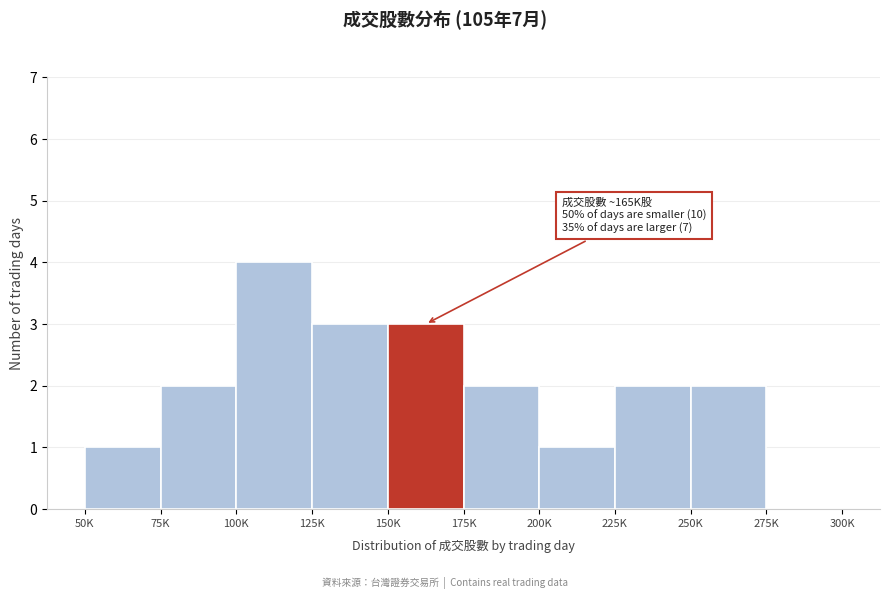

Reading left to right, transcribe all the data shown in this chart.

50K=1	75K=2	100K=4	125K=3	150K=3	175K=2	200K=1	225K=2	250K=2	275K=0